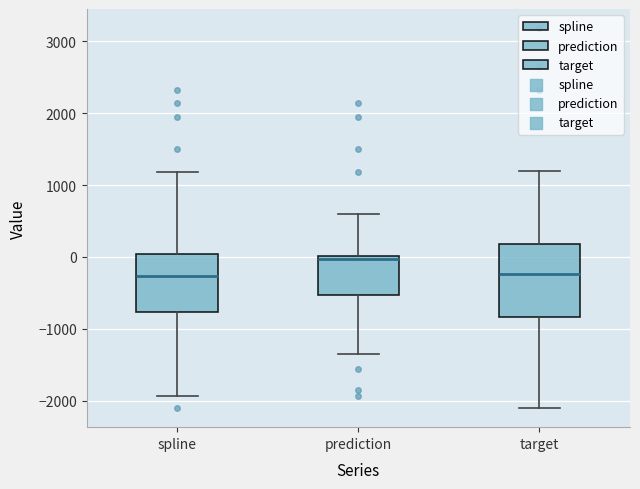

Which box is the tallest, from its lower edge to its upper edge?

target